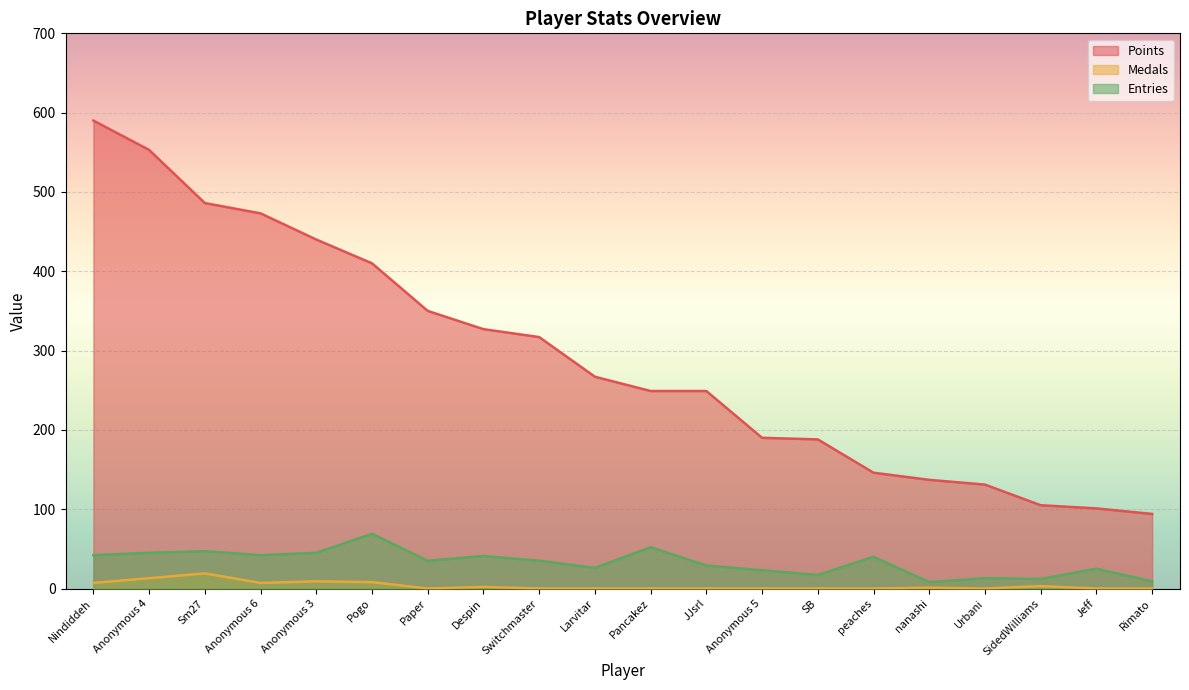

Reading left to right, what are all the values shown in this chart?

Points: 590	553	486	473	440	410	350	327	317	267	249	249	190	188	146	137	131	105	101	94
Medals: 7	13	19	7	9	8	0	2	0	0	0	0	0	0	0	1	0	3	0	0
Entries: 42	45	47	42	45	69	35	41	35	26	52	29	23	17	40	8	13	12	25	9